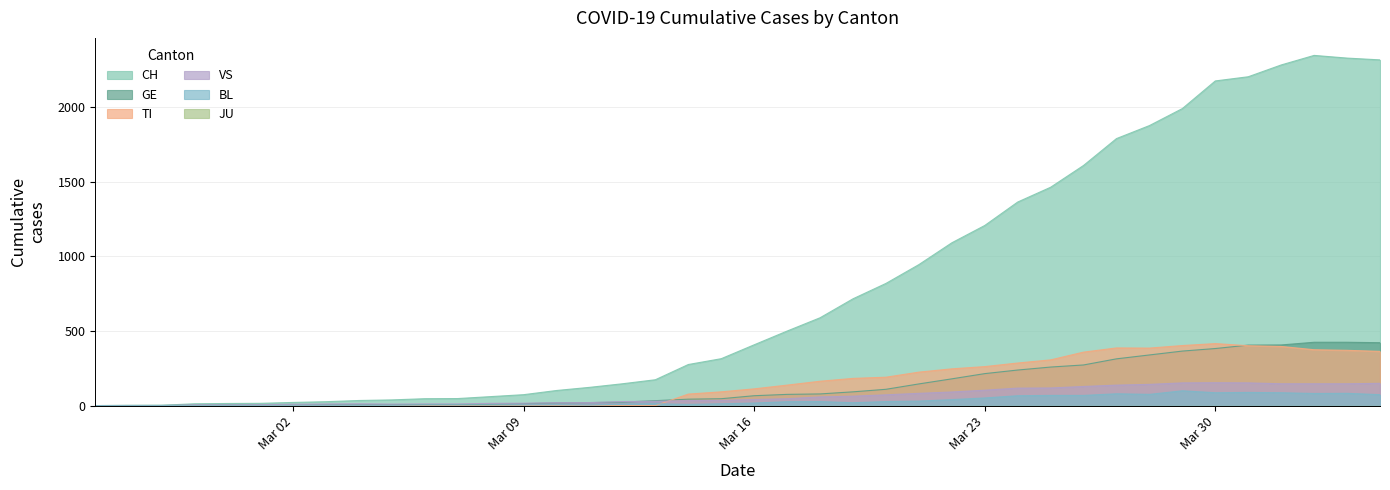

Which series changed the most between 2020-02-29 and 2020-04-01?

CH